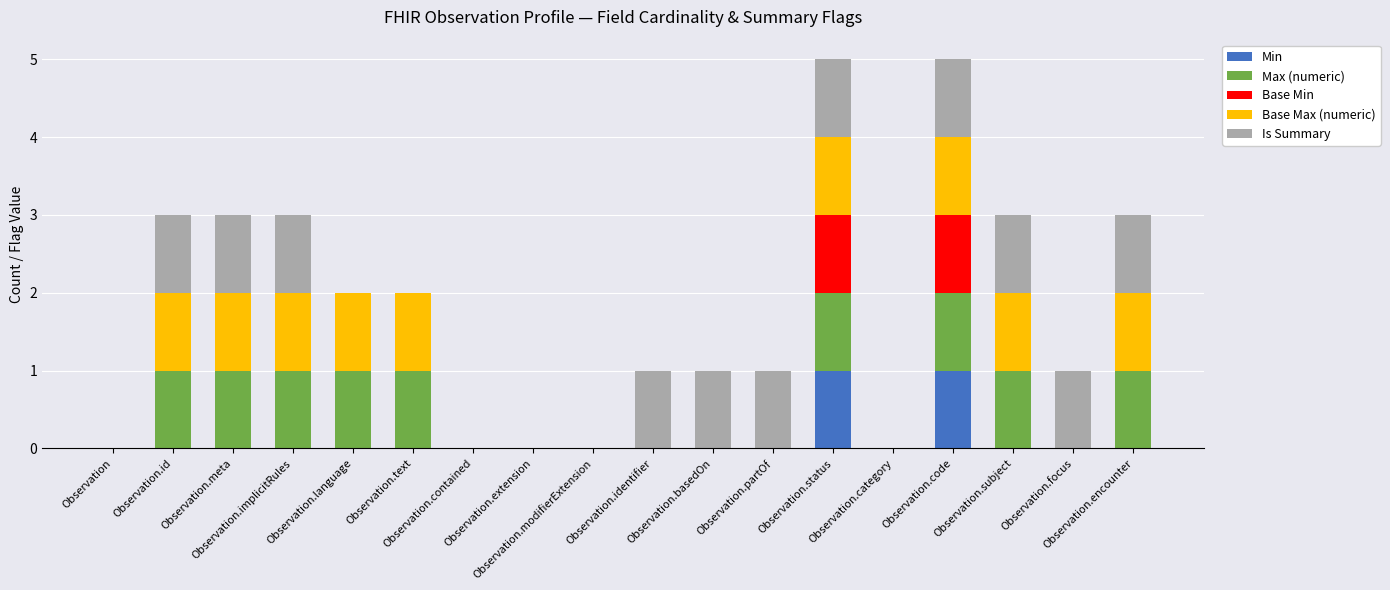

Which series has the largest total across all categories?

Is Summary